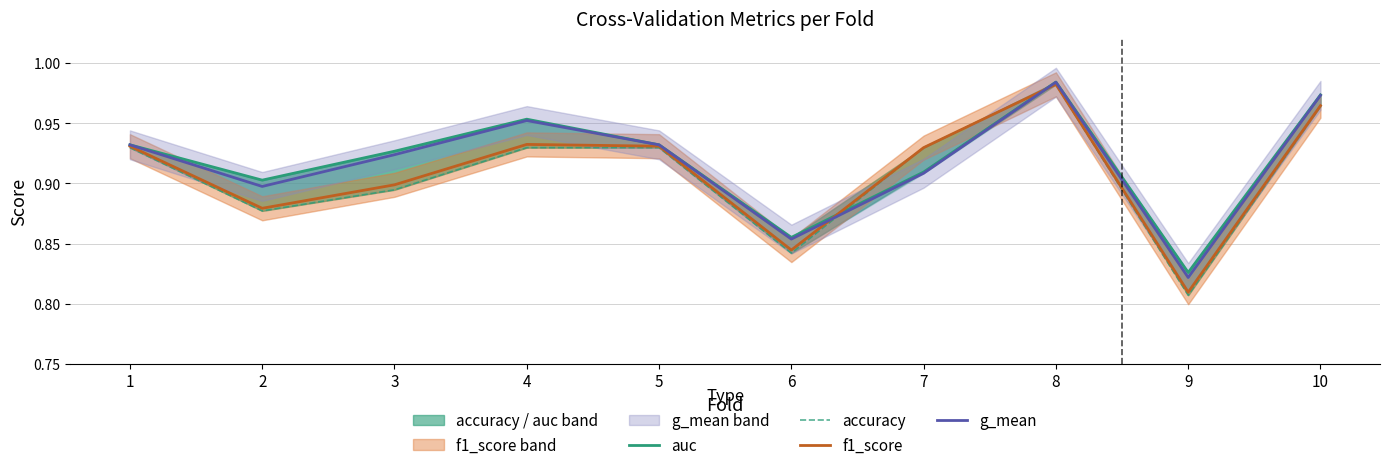

True or false: f1_score has a value of 1.2 at 9.

False